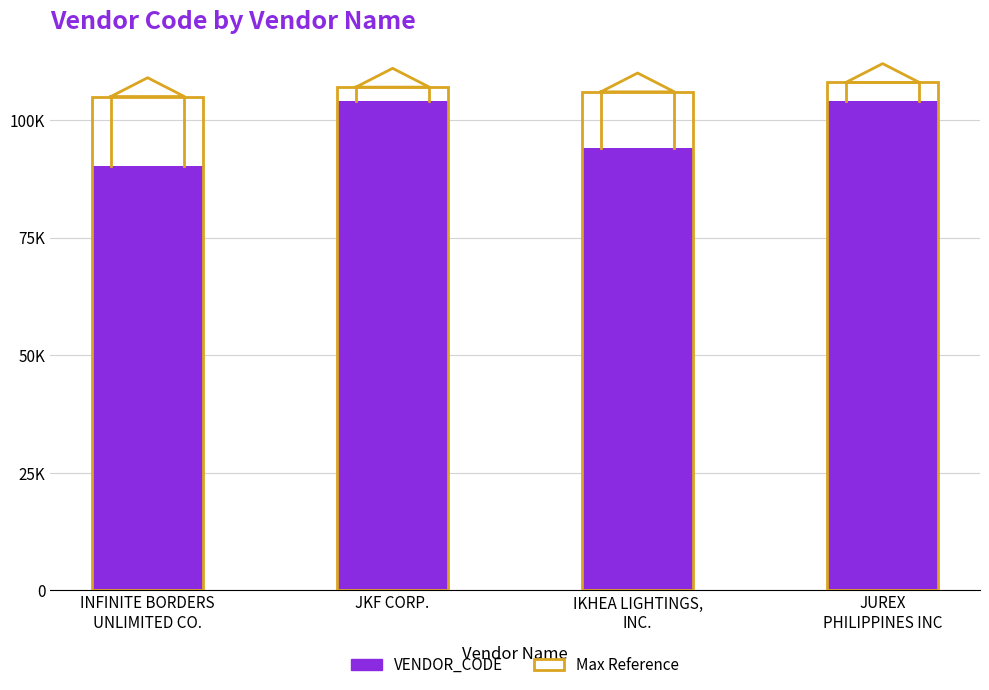

What is the difference between the second highest and second lowest values in the VENDOR_CODE series?

10079